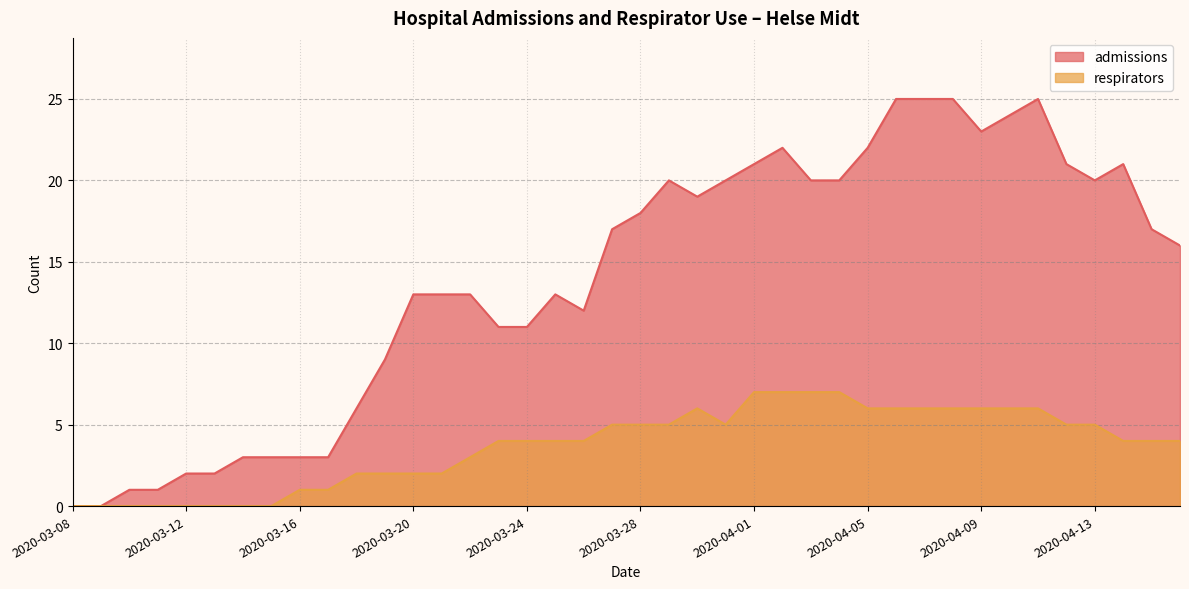

At 2020-04-12, list the series in order from largest to smallest.

admissions, respirators